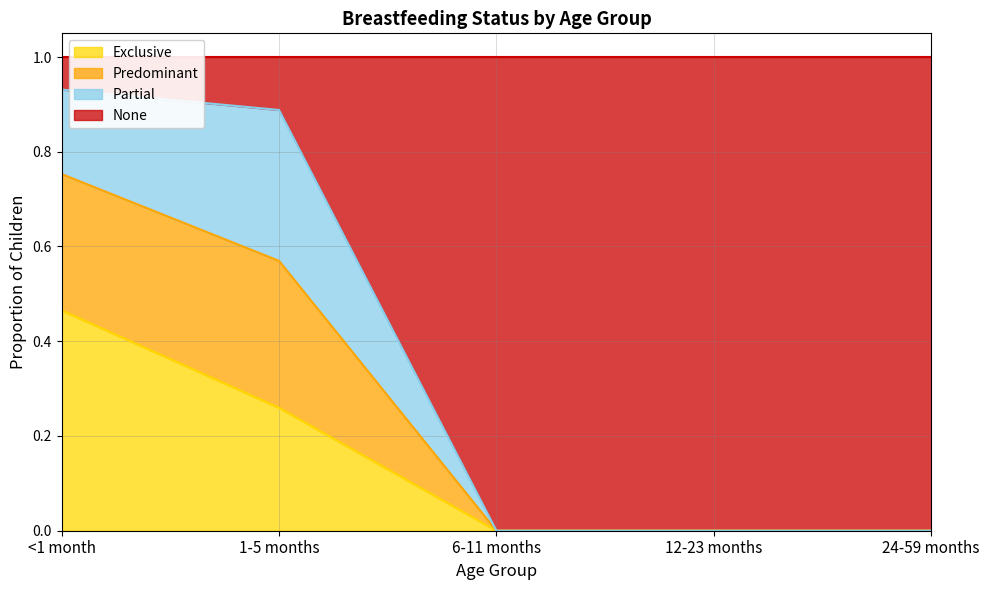

The Exclusive series shows 0.2 at 6-11 months. True or false?

False